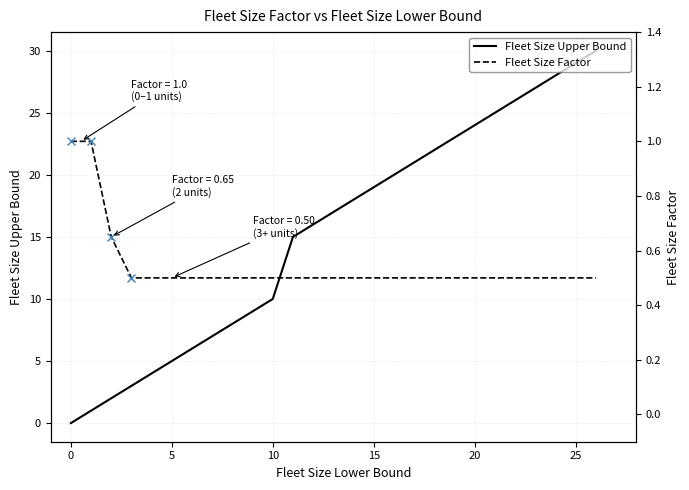

The value of Fleet Size Upper Bound at 10 is 7. True or false?

False